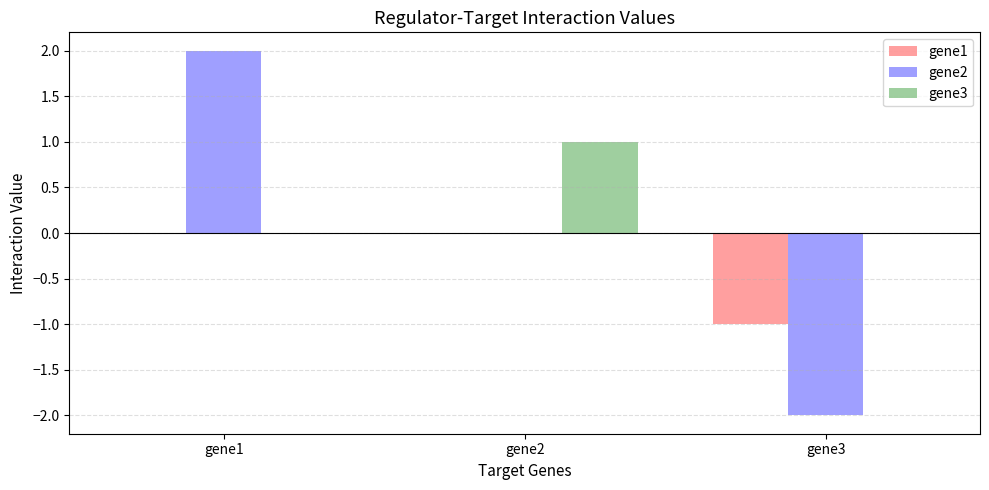

Which category has the highest value in the gene3 series?

gene2